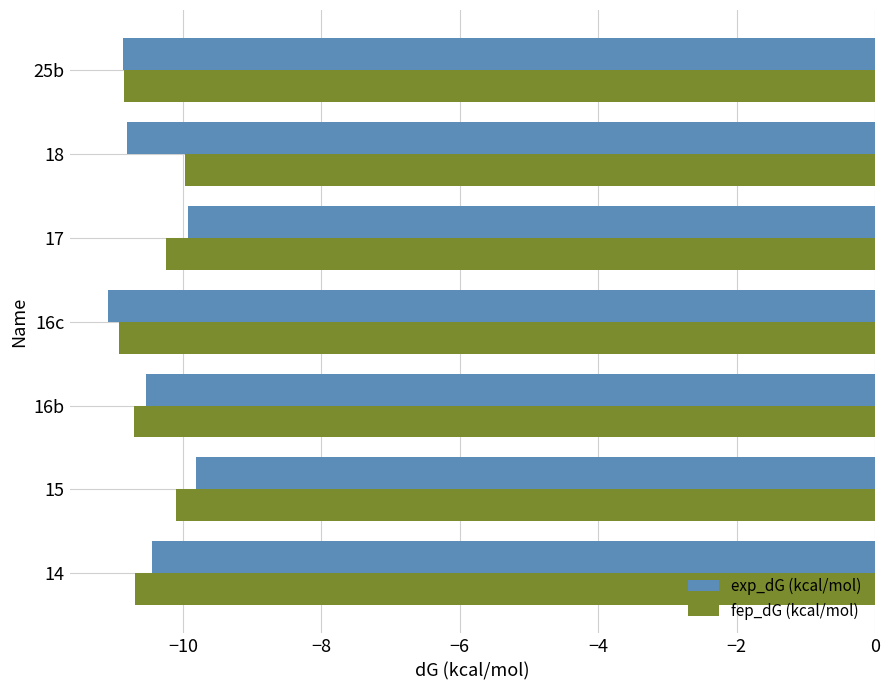

Is it true that fep_dG (kcal/mol) equals -16.6 at 17?

False